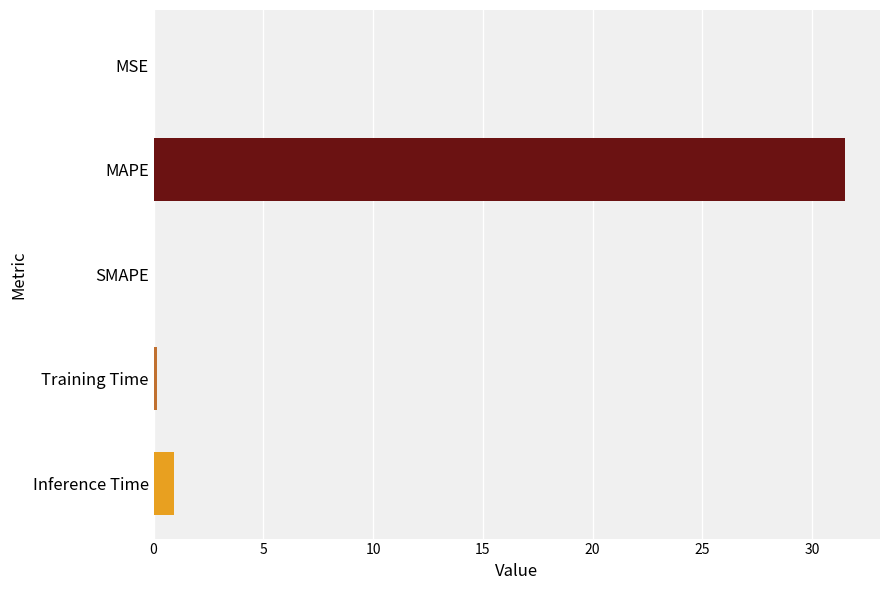

Where is the data nearest to the value 15?

Inference Time